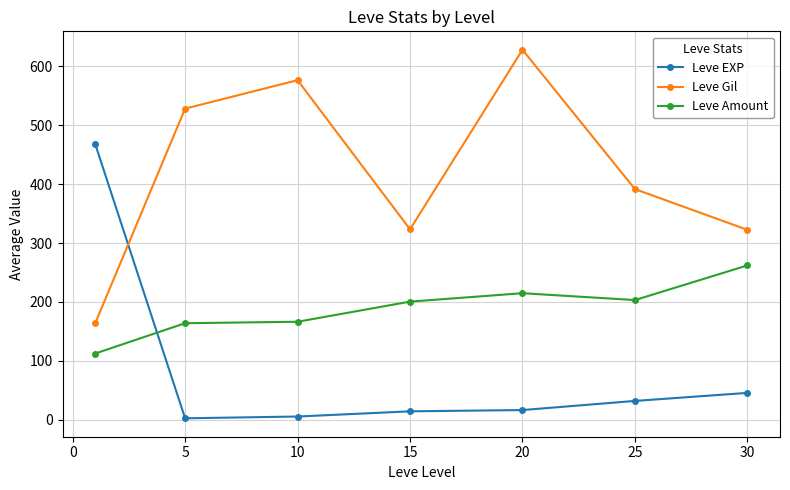

What is the greatest value displayed?

628.3